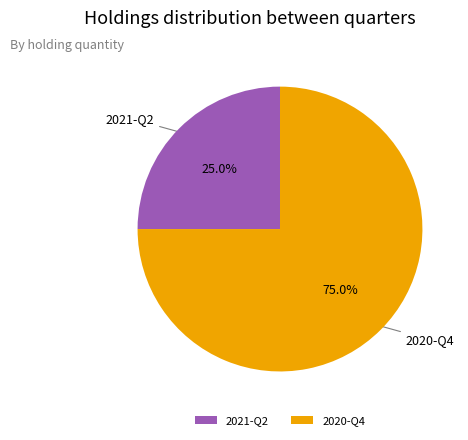

How many segments does this pie chart have?

2